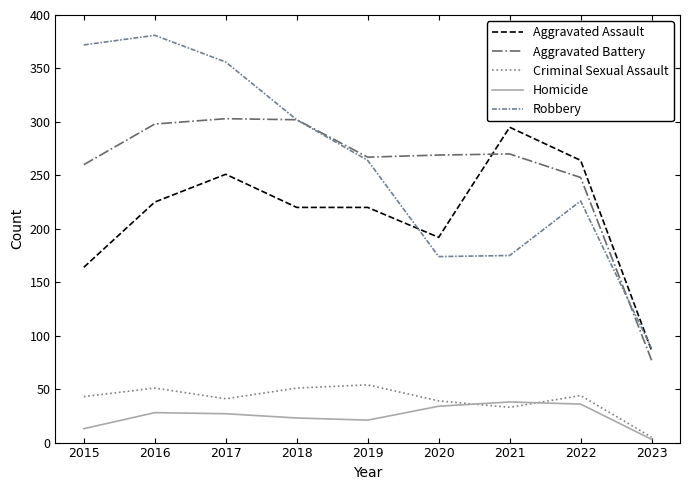

What is the difference between the highest and lowest values at 2018?

279